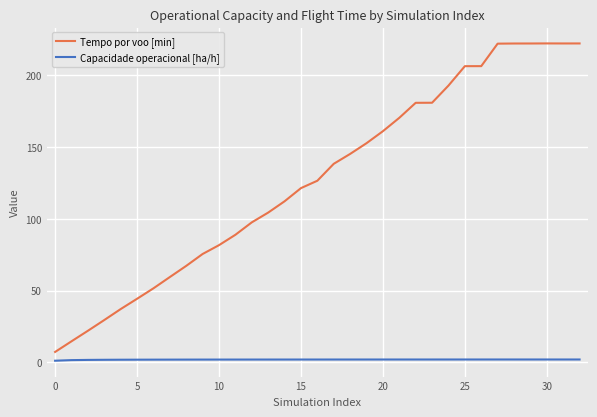

What is the difference between the second highest and minimum values in the Tempo por voo [min] series?

215.1